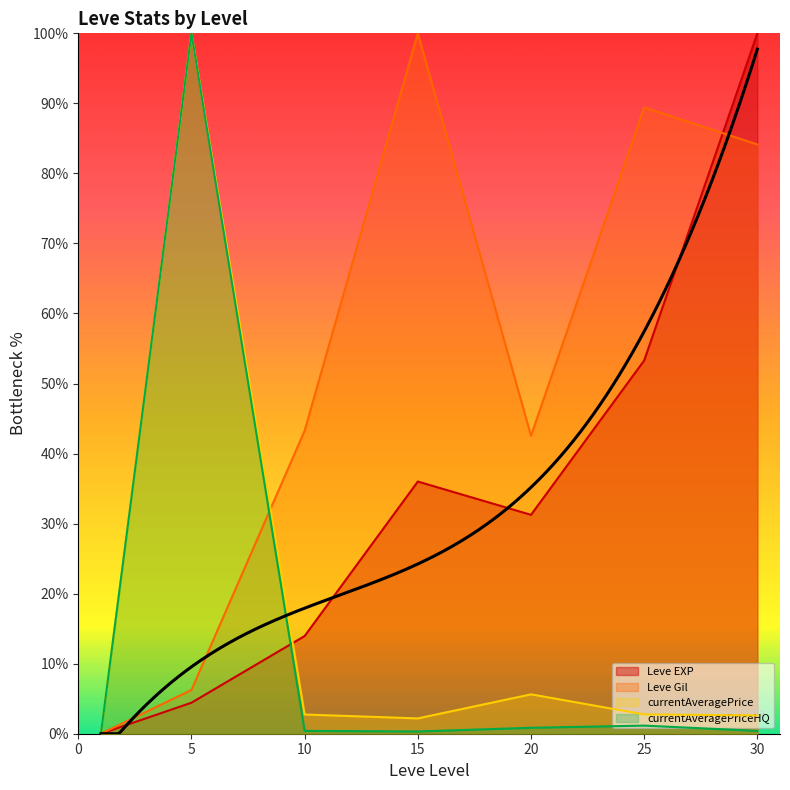

True or false: currentAveragePrice and Leve Gil cross at least once.

True